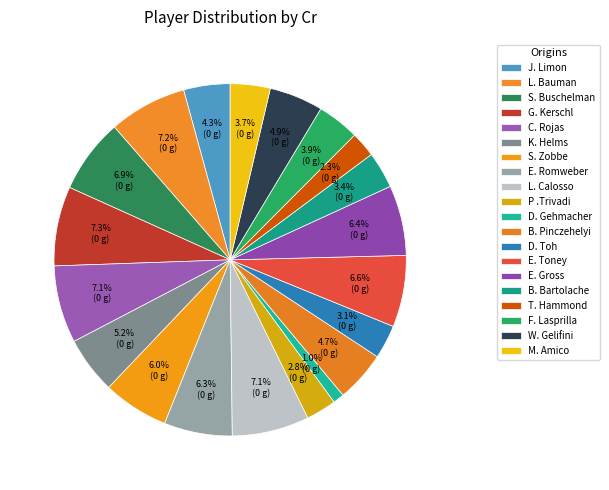

To the nearest percent, what is the combined percentage of K. Helms and B. Bartolache?

9%